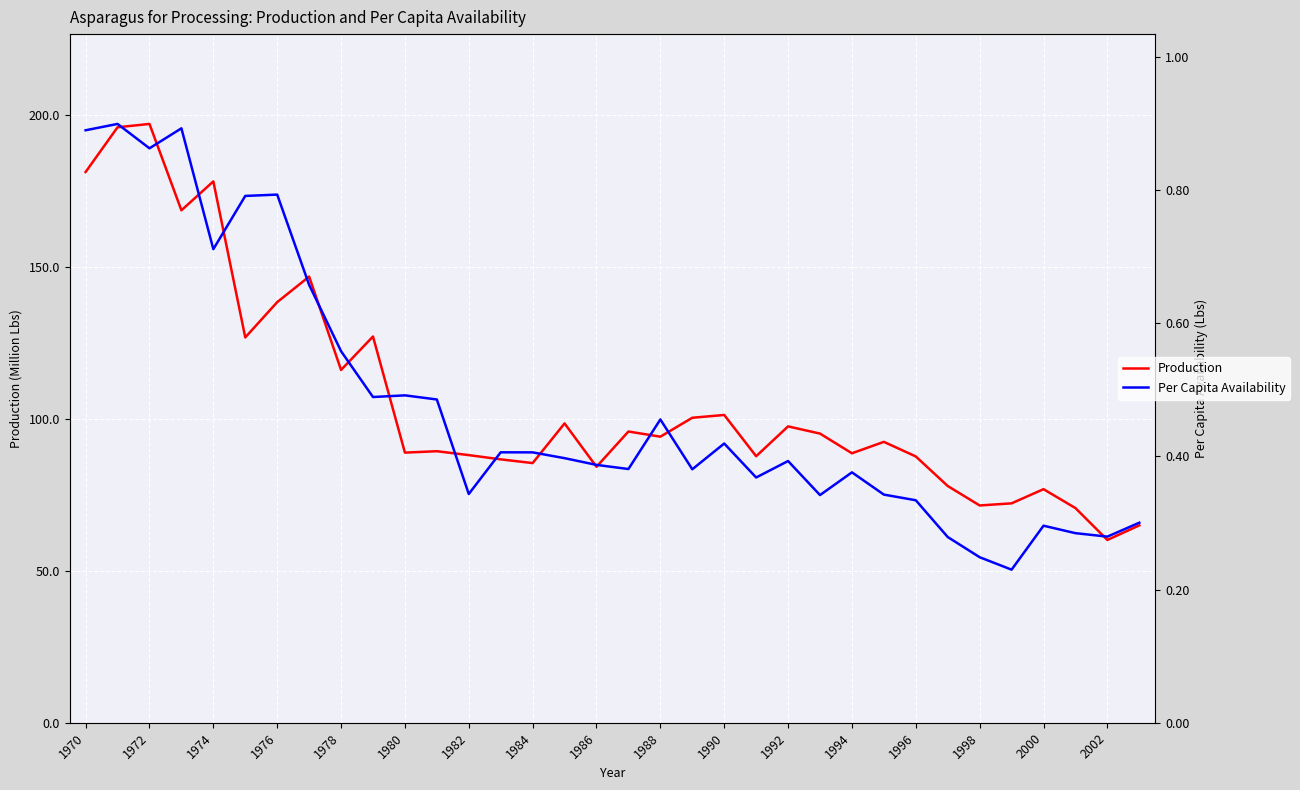

What is the sum of all Production values?

3629.4